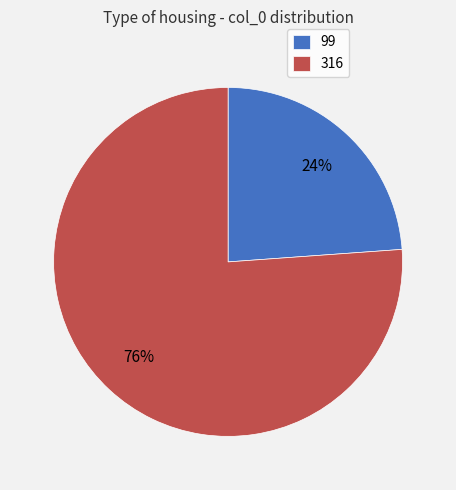

Rank the categories by value from lowest to highest.

99, 316